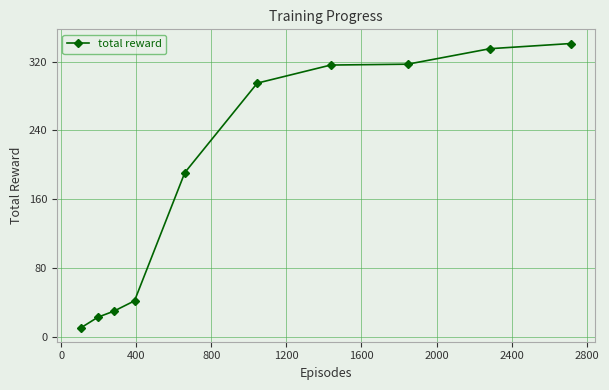

Is this an area chart (filled region under the line)?

No